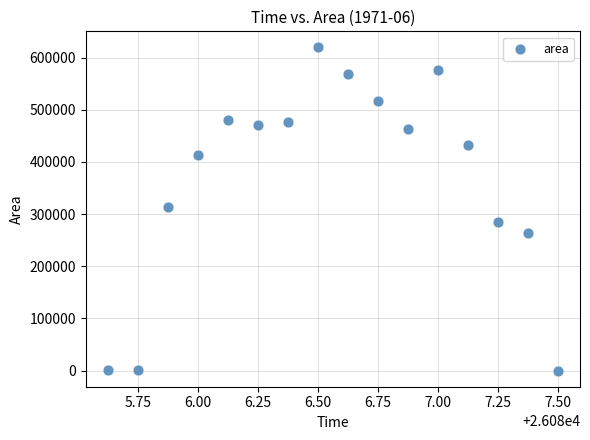

What is the range of Y values (max minus min)?

619375